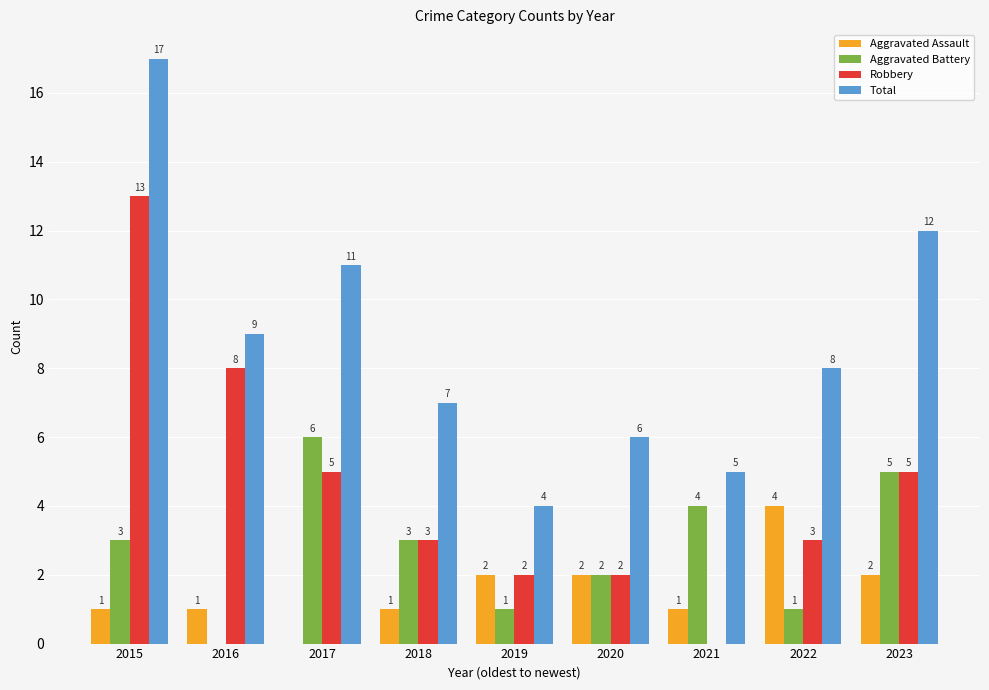

At which label does Aggravated Assault reach its peak?

2022